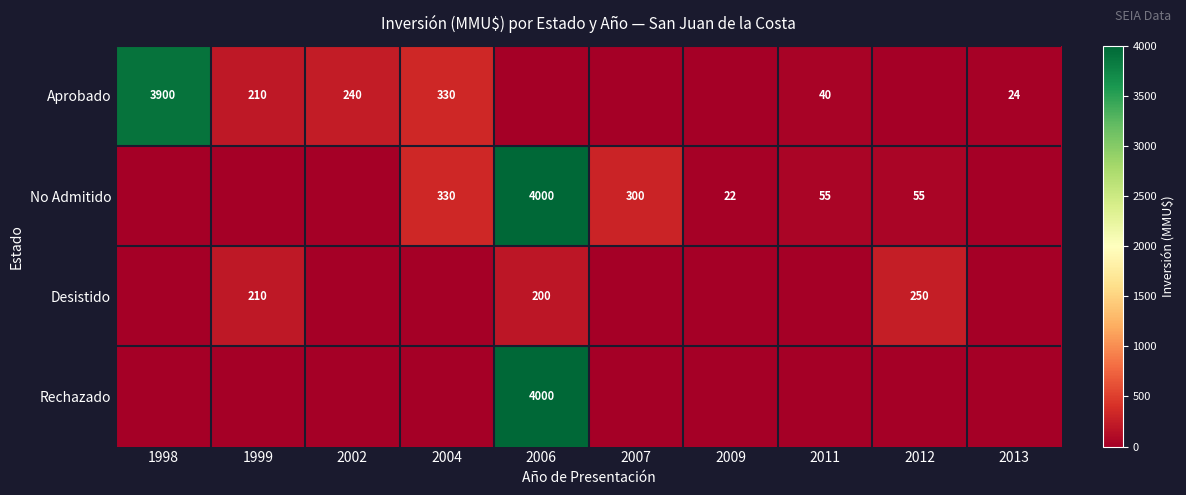

Which has a higher value, 1999 or 2002?

2002